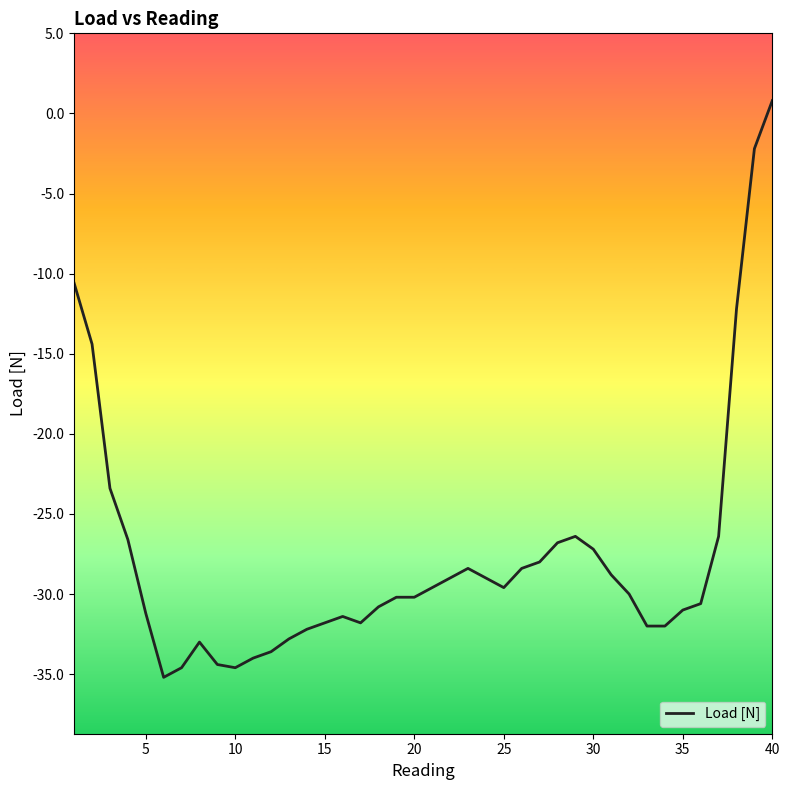

What is the difference between the maximum and minimum values?

36.0